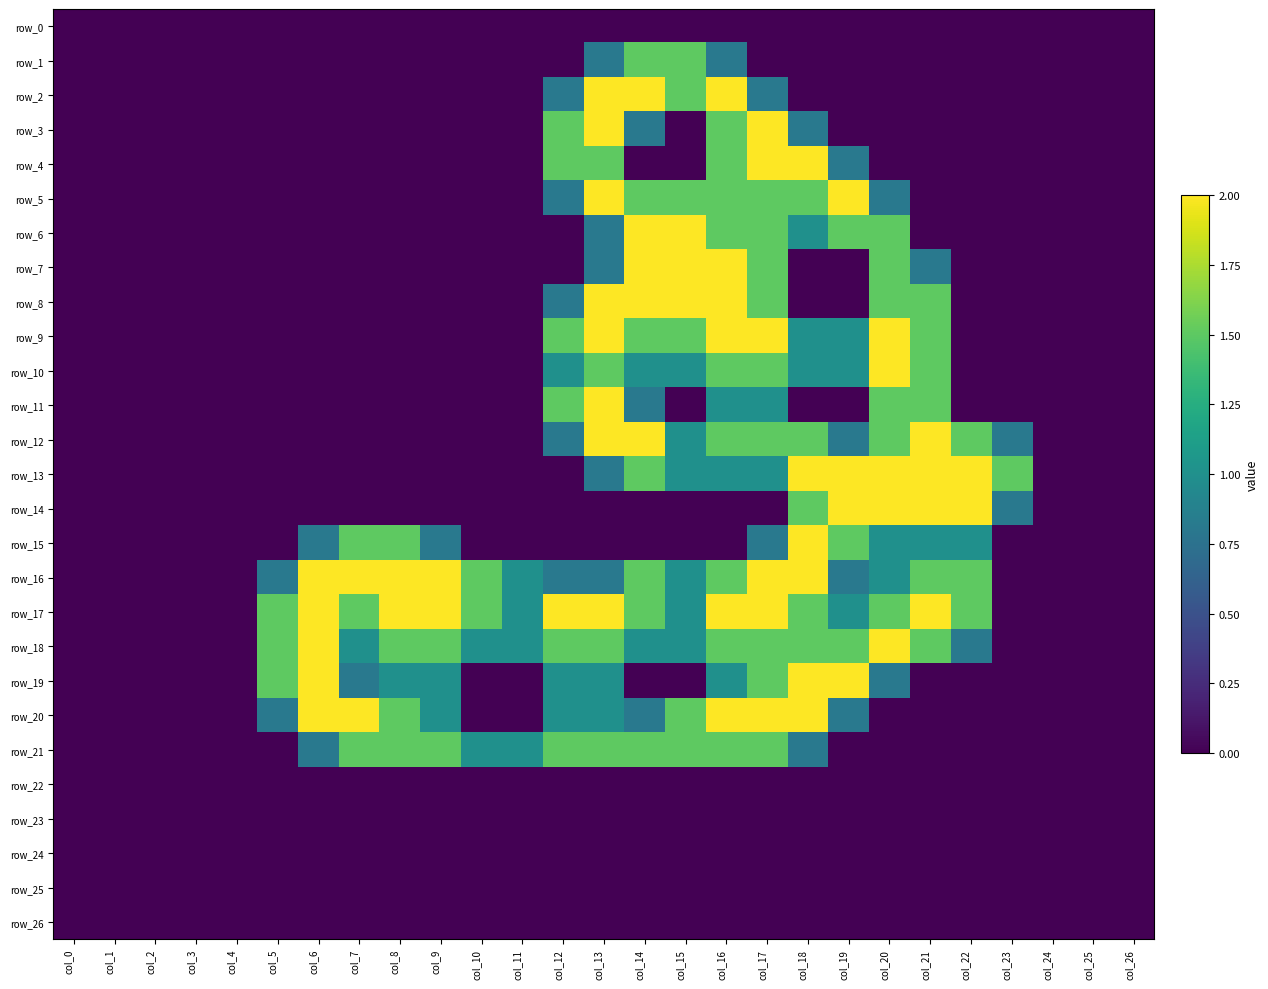

Which series has the widest spread of values?

row_2